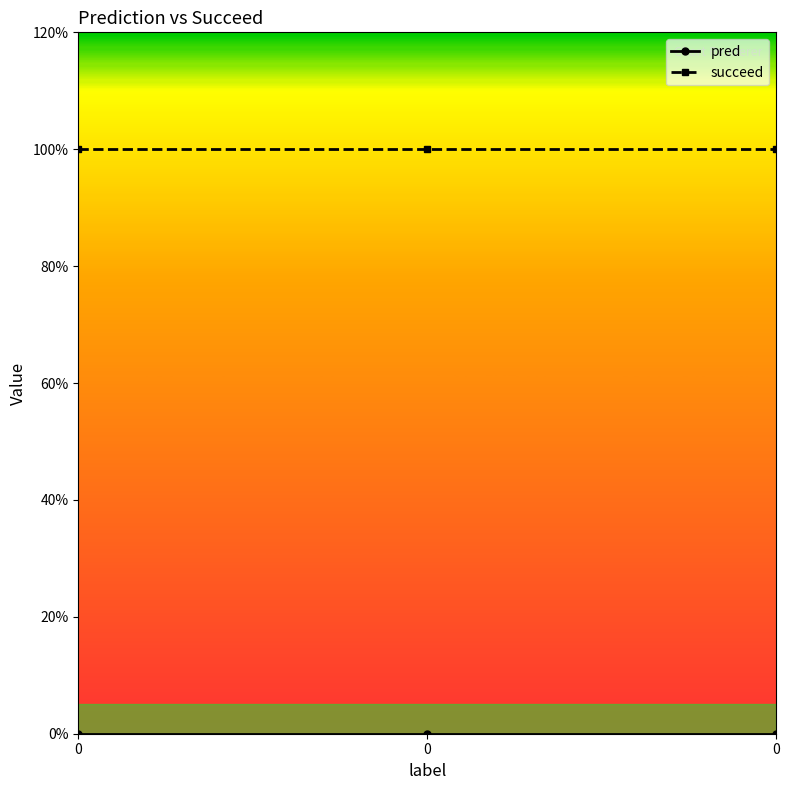

Which series has the largest total across all categories?

succeed